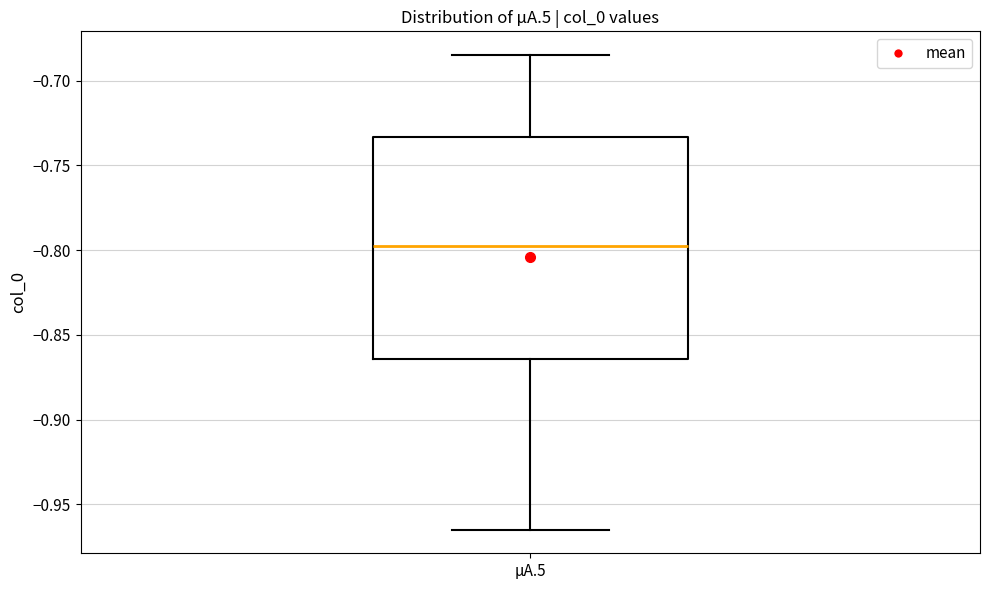

Where does the lower whisker of the box for µA.5 end on the y-axis? The values are not printed on the chart, so give them approximately, as read against the axis.

-0.965